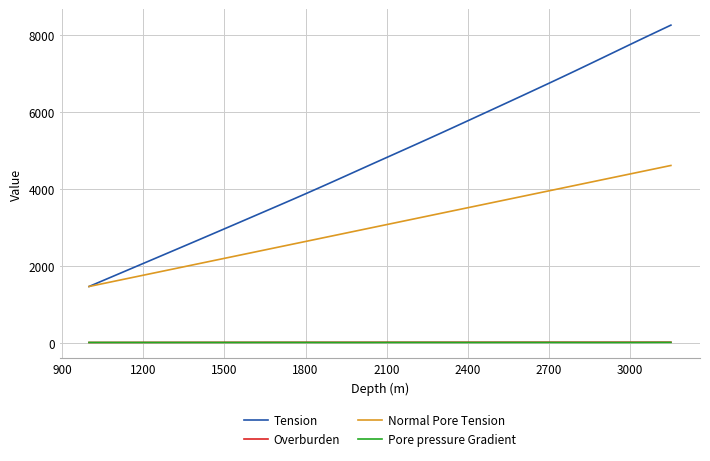

What is the smallest value displayed?

7.8